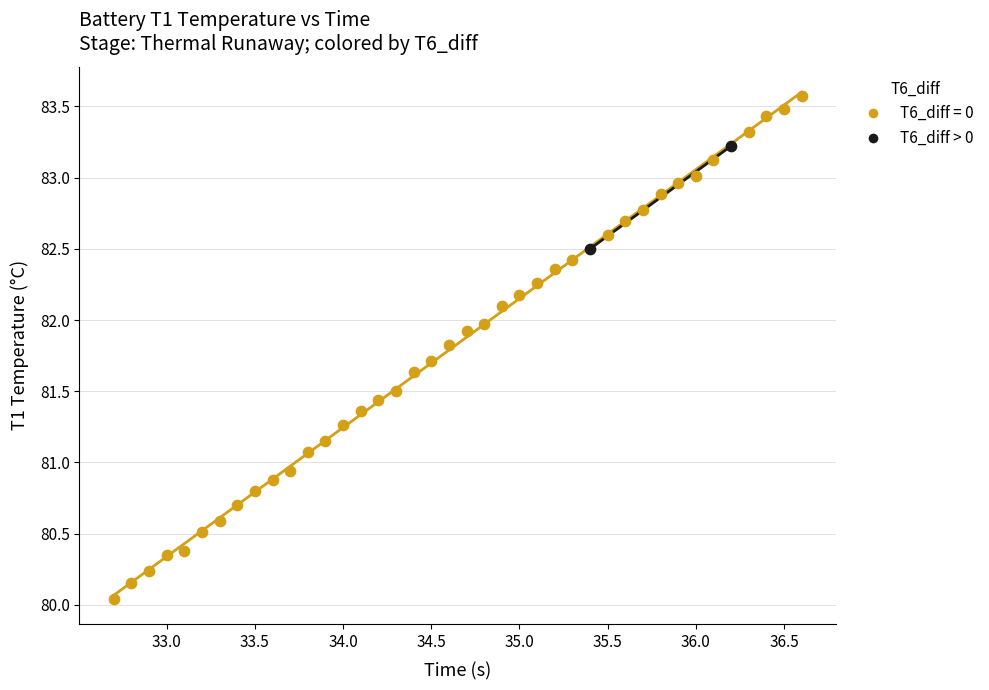

What are all the series names shown in the legend?

T6_diff = 0, T6_diff > 0